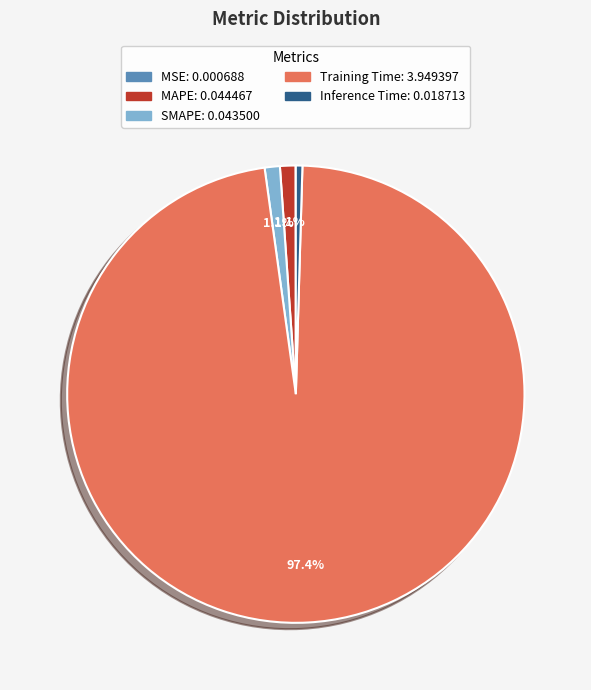

What portion of the pie excludes MAPE?

98.9%